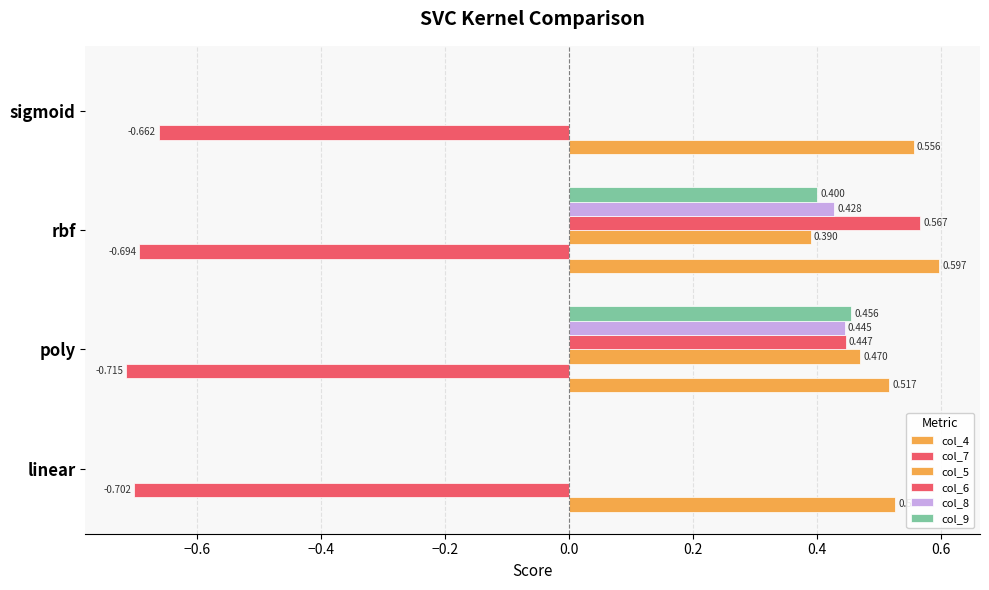

How many values in the col_5 series exceed 0?

2